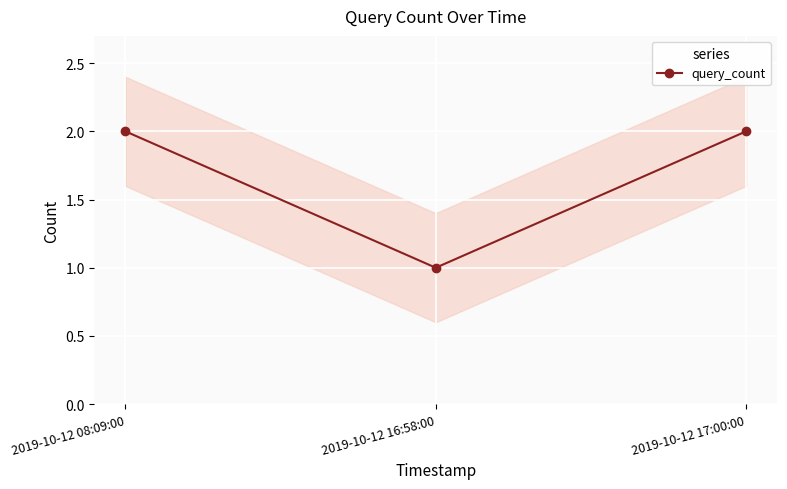

What is the sum of all values?

5